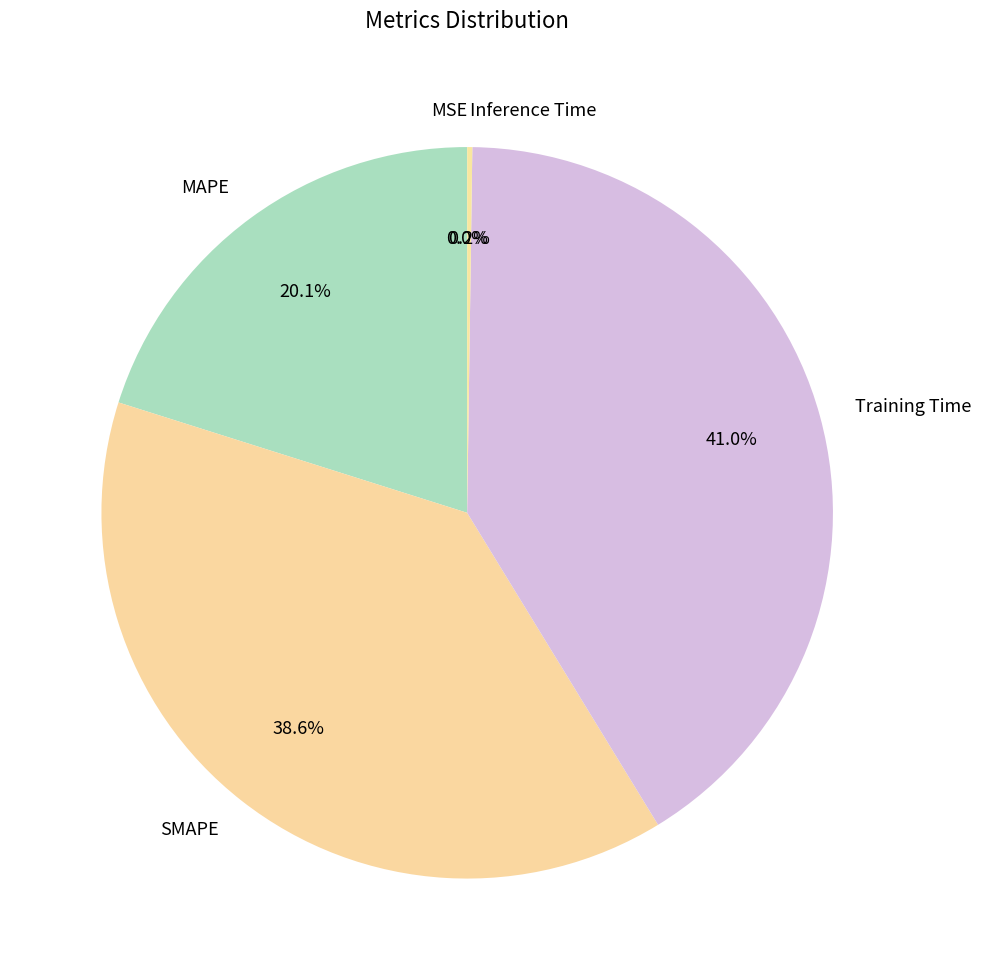

Between SMAPE and MAPE, which is larger?

SMAPE